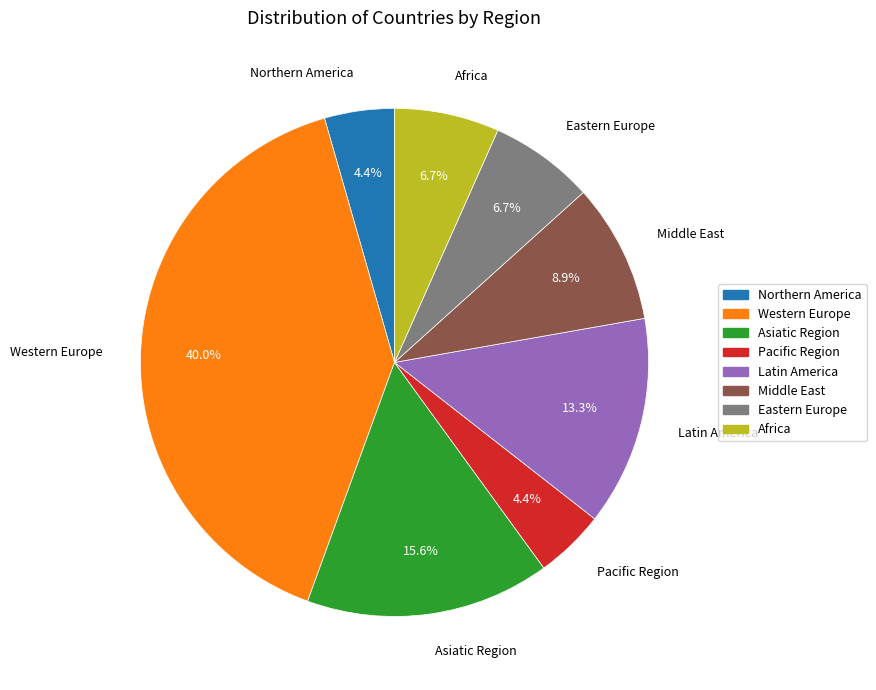

Is there any slice that represents more than half of the pie?

No